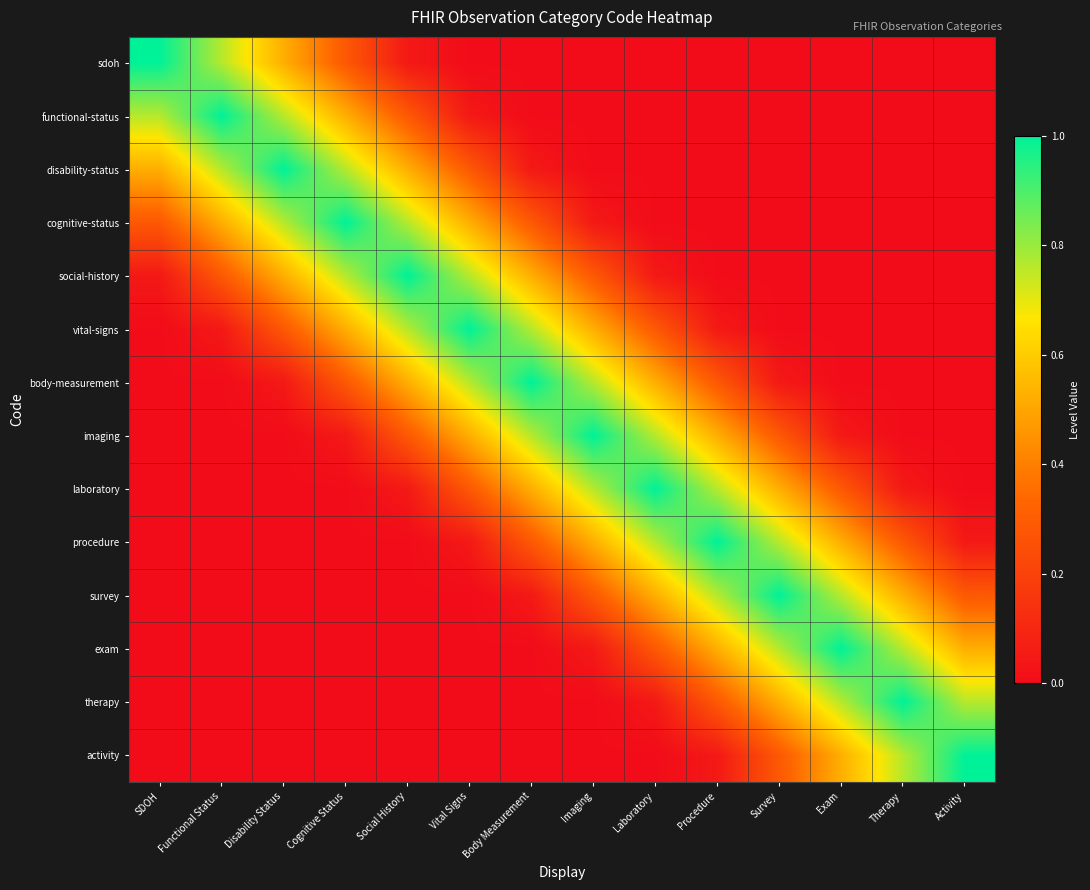

Reading right to left, transcribe all the data shown in this chart.

sdoh: Activity=0.0	Therapy=0.0	Exam=0.0	Survey=0.0	Procedure=0.0	Laboratory=0.0	Imaging=0.0	Body Measurement=0.0	Vital Signs=0.0	Social History=0.0	Cognitive Status=0.3	Disability Status=0.5	Functional Status=0.8	SDOH=1.0
functional-status: Activity=0.0	Therapy=0.0	Exam=0.0	Survey=0.0	Procedure=0.0	Laboratory=0.0	Imaging=0.0	Body Measurement=0.0	Vital Signs=0.0	Social History=0.3	Cognitive Status=0.5	Disability Status=0.8	Functional Status=1.0	SDOH=0.8
disability-status: Activity=0.0	Therapy=0.0	Exam=0.0	Survey=0.0	Procedure=0.0	Laboratory=0.0	Imaging=0.0	Body Measurement=0.0	Vital Signs=0.3	Social History=0.5	Cognitive Status=0.8	Disability Status=1.0	Functional Status=0.8	SDOH=0.5
cognitive-status: Activity=0.0	Therapy=0.0	Exam=0.0	Survey=0.0	Procedure=0.0	Laboratory=0.0	Imaging=0.0	Body Measurement=0.3	Vital Signs=0.5	Social History=0.8	Cognitive Status=1.0	Disability Status=0.8	Functional Status=0.5	SDOH=0.3
social-history: Activity=0.0	Therapy=0.0	Exam=0.0	Survey=0.0	Procedure=0.0	Laboratory=0.0	Imaging=0.3	Body Measurement=0.5	Vital Signs=0.8	Social History=1.0	Cognitive Status=0.8	Disability Status=0.5	Functional Status=0.3	SDOH=0.0
vital-signs: Activity=0.0	Therapy=0.0	Exam=0.0	Survey=0.0	Procedure=0.0	Laboratory=0.3	Imaging=0.5	Body Measurement=0.8	Vital Signs=1.0	Social History=0.8	Cognitive Status=0.5	Disability Status=0.3	Functional Status=0.0	SDOH=0.0
body-measurement: Activity=0.0	Therapy=0.0	Exam=0.0	Survey=0.0	Procedure=0.3	Laboratory=0.5	Imaging=0.8	Body Measurement=1.0	Vital Signs=0.8	Social History=0.5	Cognitive Status=0.3	Disability Status=0.0	Functional Status=0.0	SDOH=0.0
imaging: Activity=0.0	Therapy=0.0	Exam=0.0	Survey=0.3	Procedure=0.5	Laboratory=0.8	Imaging=1.0	Body Measurement=0.8	Vital Signs=0.5	Social History=0.3	Cognitive Status=0.0	Disability Status=0.0	Functional Status=0.0	SDOH=0.0
laboratory: Activity=0.0	Therapy=0.0	Exam=0.3	Survey=0.5	Procedure=0.8	Laboratory=1.0	Imaging=0.8	Body Measurement=0.5	Vital Signs=0.3	Social History=0.0	Cognitive Status=0.0	Disability Status=0.0	Functional Status=0.0	SDOH=0.0
procedure: Activity=0.0	Therapy=0.3	Exam=0.5	Survey=0.8	Procedure=1.0	Laboratory=0.8	Imaging=0.5	Body Measurement=0.3	Vital Signs=0.0	Social History=0.0	Cognitive Status=0.0	Disability Status=0.0	Functional Status=0.0	SDOH=0.0
survey: Activity=0.3	Therapy=0.5	Exam=0.8	Survey=1.0	Procedure=0.8	Laboratory=0.5	Imaging=0.3	Body Measurement=0.0	Vital Signs=0.0	Social History=0.0	Cognitive Status=0.0	Disability Status=0.0	Functional Status=0.0	SDOH=0.0
exam: Activity=0.5	Therapy=0.8	Exam=1.0	Survey=0.8	Procedure=0.5	Laboratory=0.3	Imaging=0.0	Body Measurement=0.0	Vital Signs=0.0	Social History=0.0	Cognitive Status=0.0	Disability Status=0.0	Functional Status=0.0	SDOH=0.0
therapy: Activity=0.8	Therapy=1.0	Exam=0.8	Survey=0.5	Procedure=0.3	Laboratory=0.0	Imaging=0.0	Body Measurement=0.0	Vital Signs=0.0	Social History=0.0	Cognitive Status=0.0	Disability Status=0.0	Functional Status=0.0	SDOH=0.0
activity: Activity=1.0	Therapy=0.8	Exam=0.5	Survey=0.3	Procedure=0.0	Laboratory=0.0	Imaging=0.0	Body Measurement=0.0	Vital Signs=0.0	Social History=0.0	Cognitive Status=0.0	Disability Status=0.0	Functional Status=0.0	SDOH=0.0